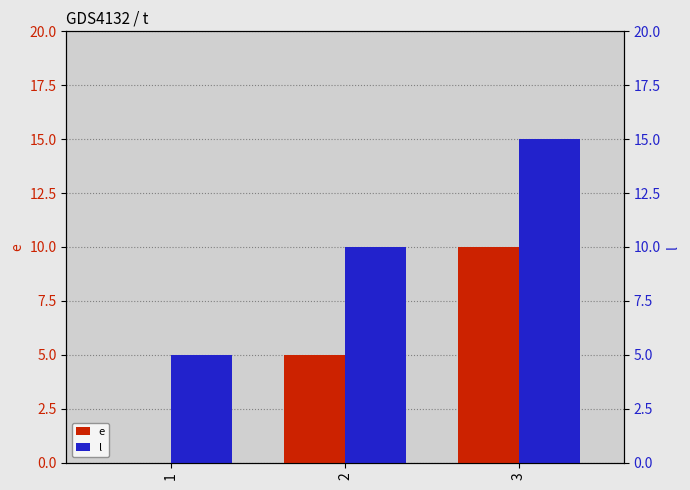

How many groups of bars are there?

3